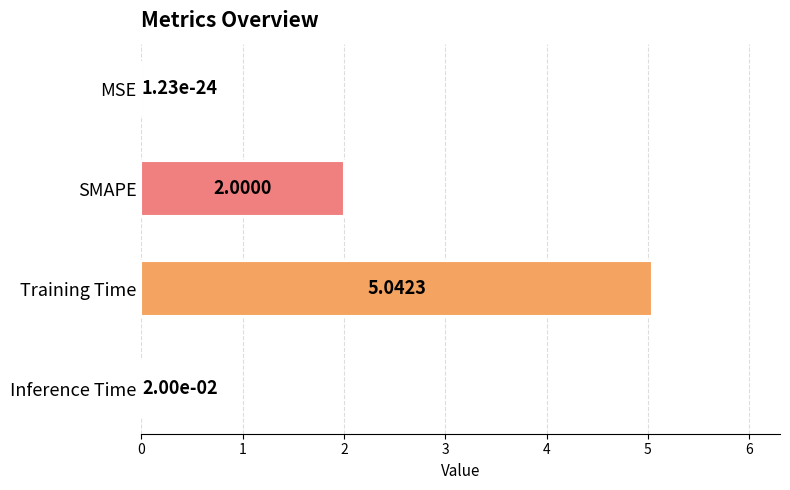

Which category has the highest value across all series?

Training Time